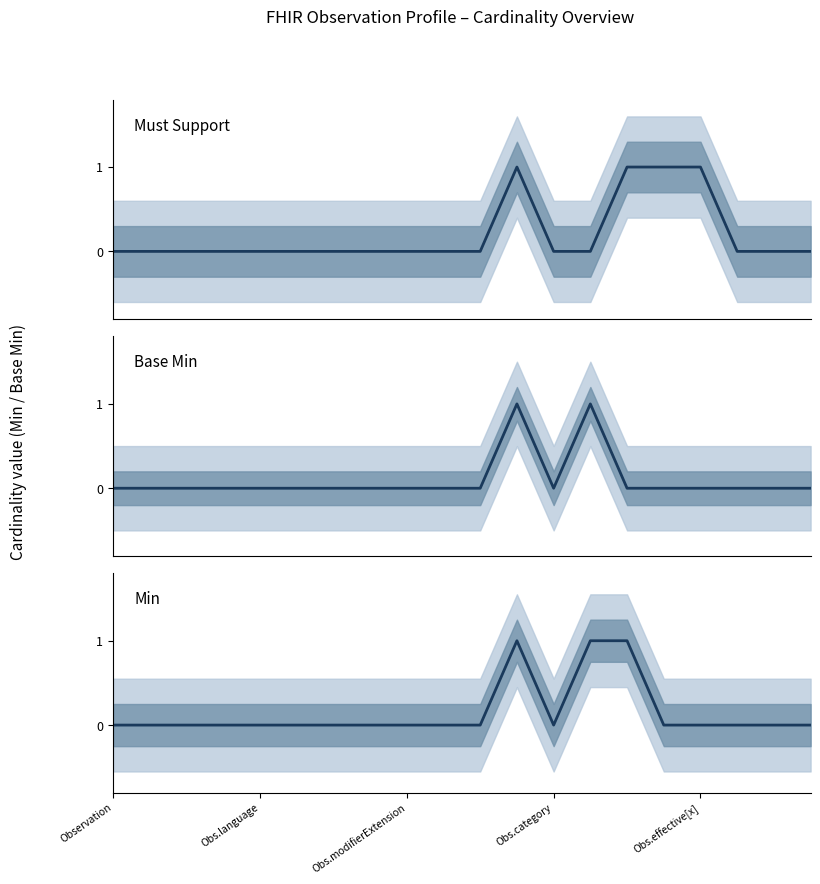

The value of Must Support at Obs.language is 0. True or false?

True